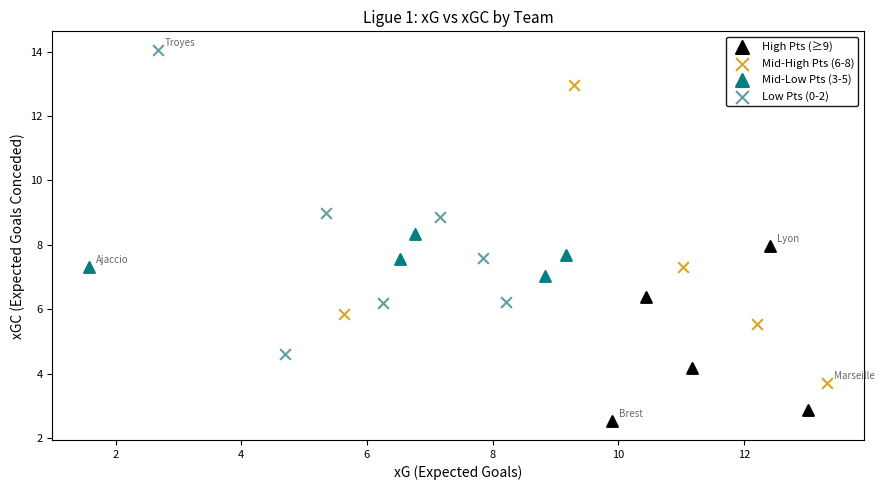

Which series reaches the maximum Y coordinate?

Low Pts (0-2)